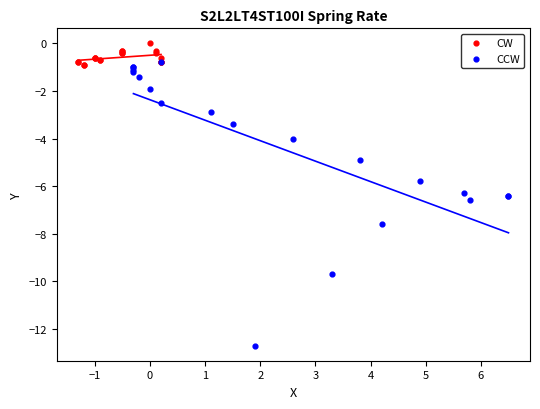

Which series reaches the maximum Y coordinate?

CW